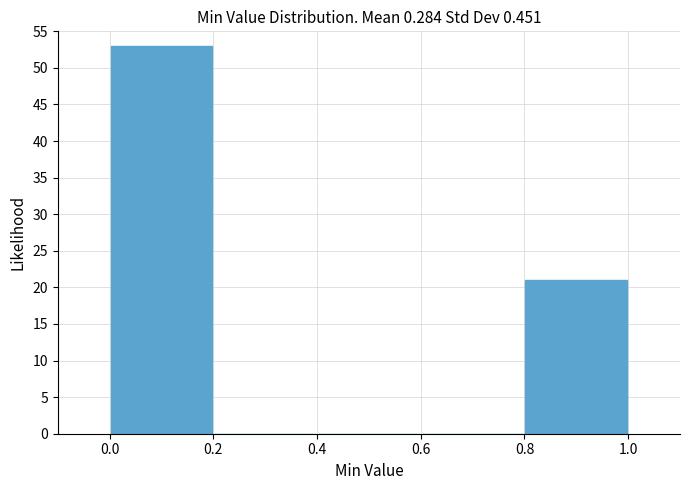

Reading left to right, transcribe this chart: for each bar, give the range it covers on the x-axis and its height. The values are not printed on the chart, so give them approximately, as read against the axis.

0.0 to 0.2: 53
0.2 to 0.4: 0
0.4 to 0.6: 0
0.6 to 0.8: 0
0.8 to 1.0: 21